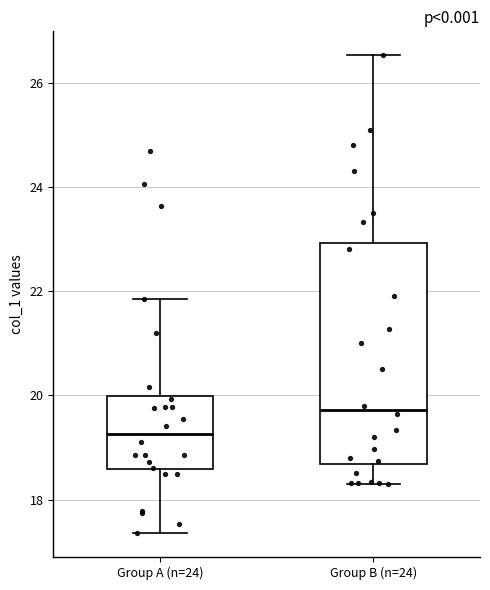

Reading left to right, read every box against the y-axis: the position of its median line, the range the box covers, and the ends of its whiskers. The values are not printed on the chart, so give them approximately, as read against the axis.

Group A (n=24): median 19.2, box 18.6 to 20.0, whiskers 17.4 to 21.8
Group B (n=24): median 19.8, box 18.6 to 23.0, whiskers 18.2 to 26.6